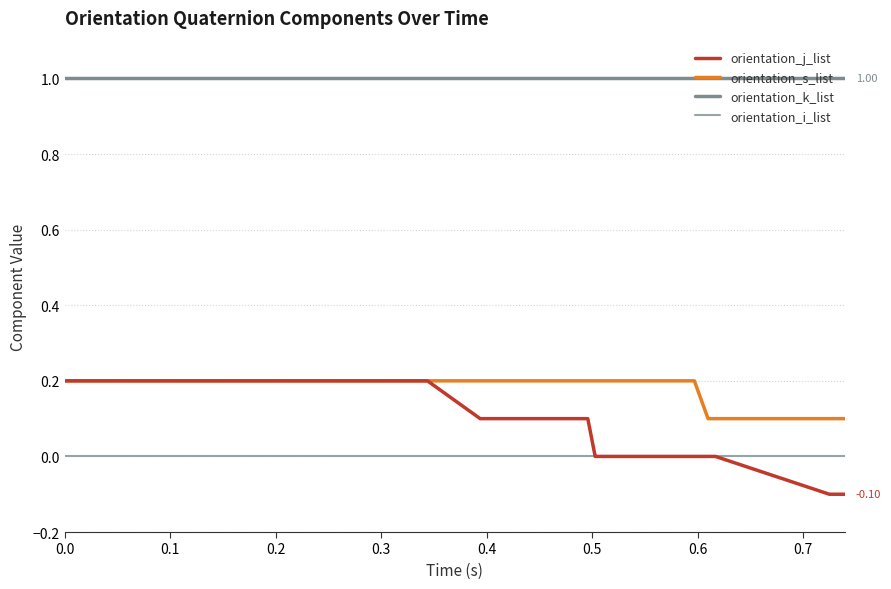

Which series has the largest total across all categories?

orientation_k_list